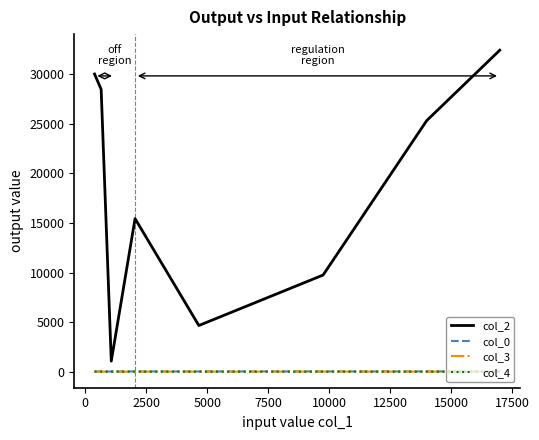

What is the greatest value displayed?

32433.0